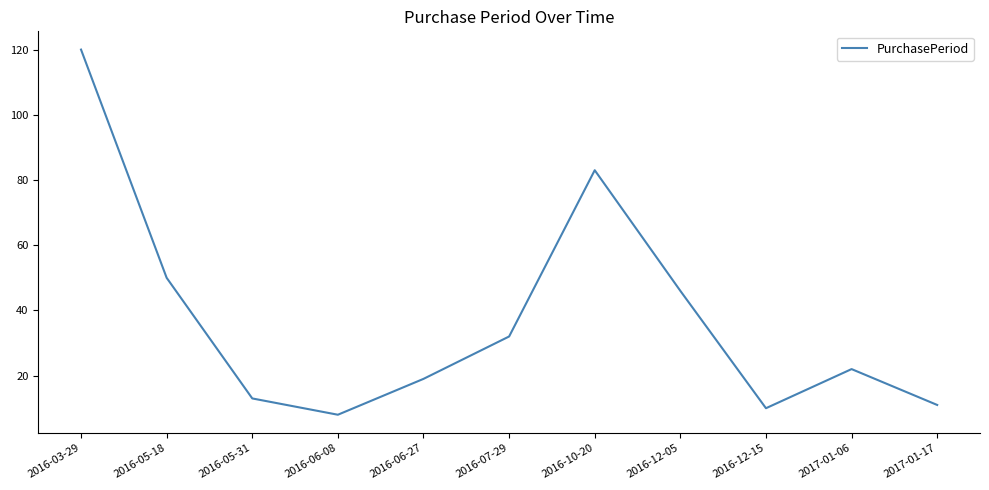

What is the change in value from 2016-05-31 to 2016-07-29?

+19